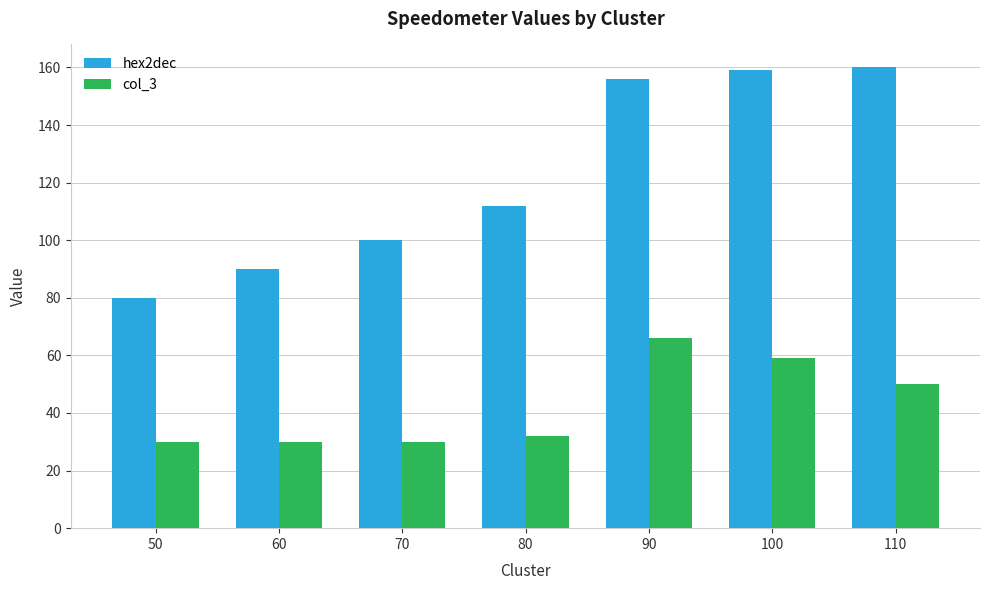

The value of col_3 at 110 is 17. True or false?

False